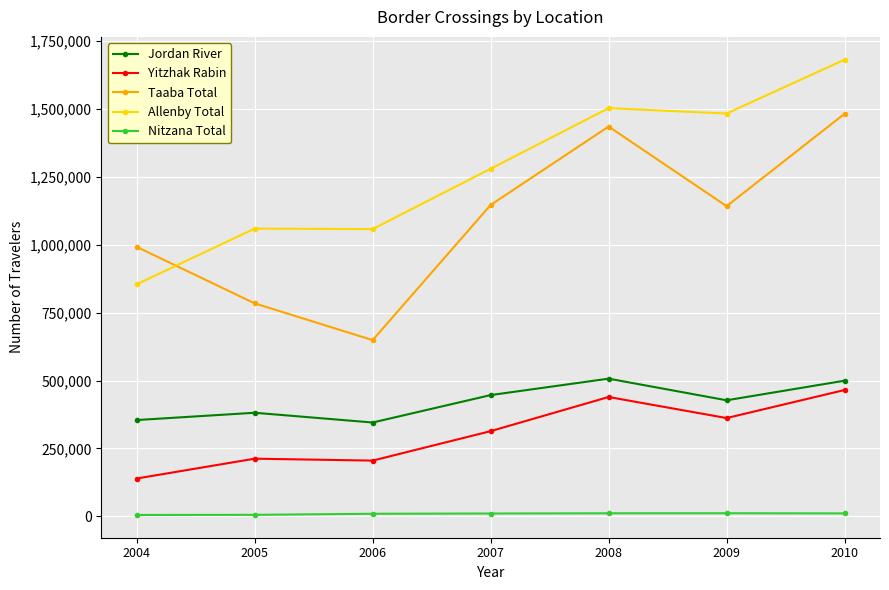

At which category is the sum across all series the highest?

2010